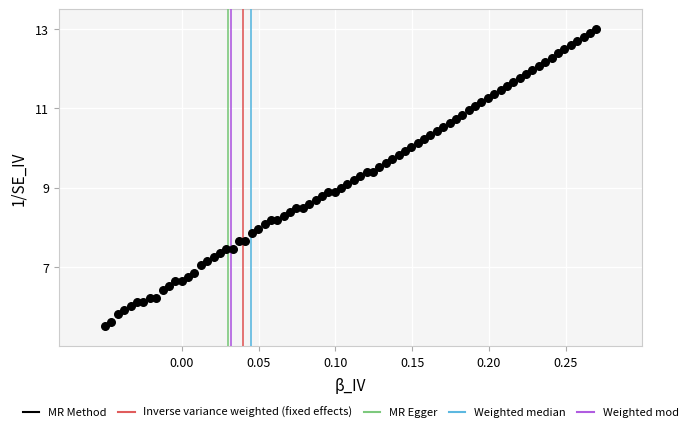

What is the range of X values (max minus min)?

0.3